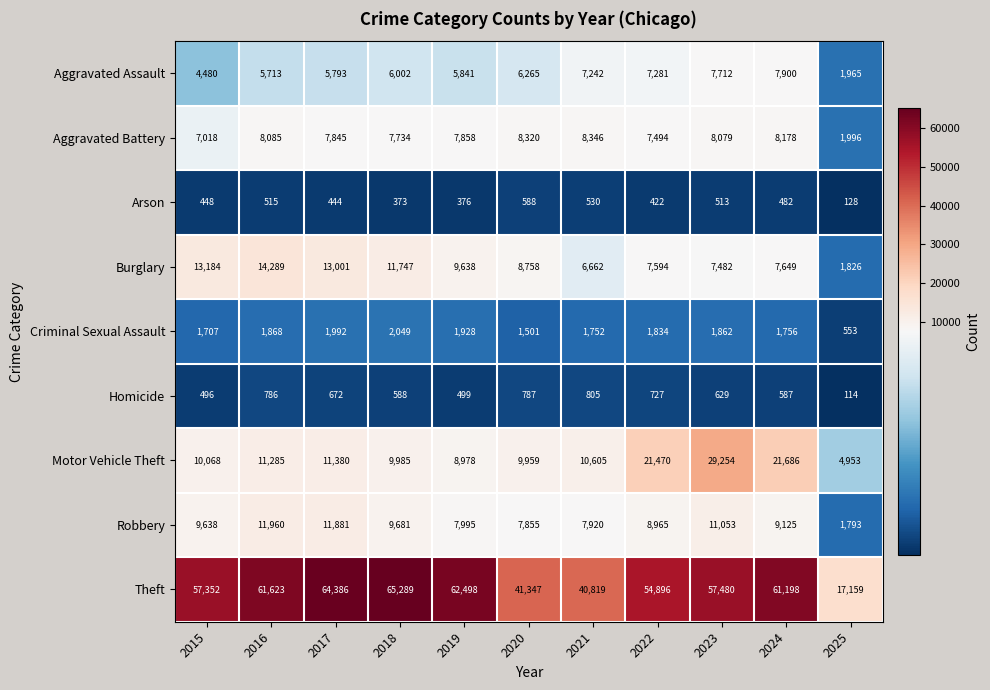

The value of Arson at 2021 is 281. True or false?

False